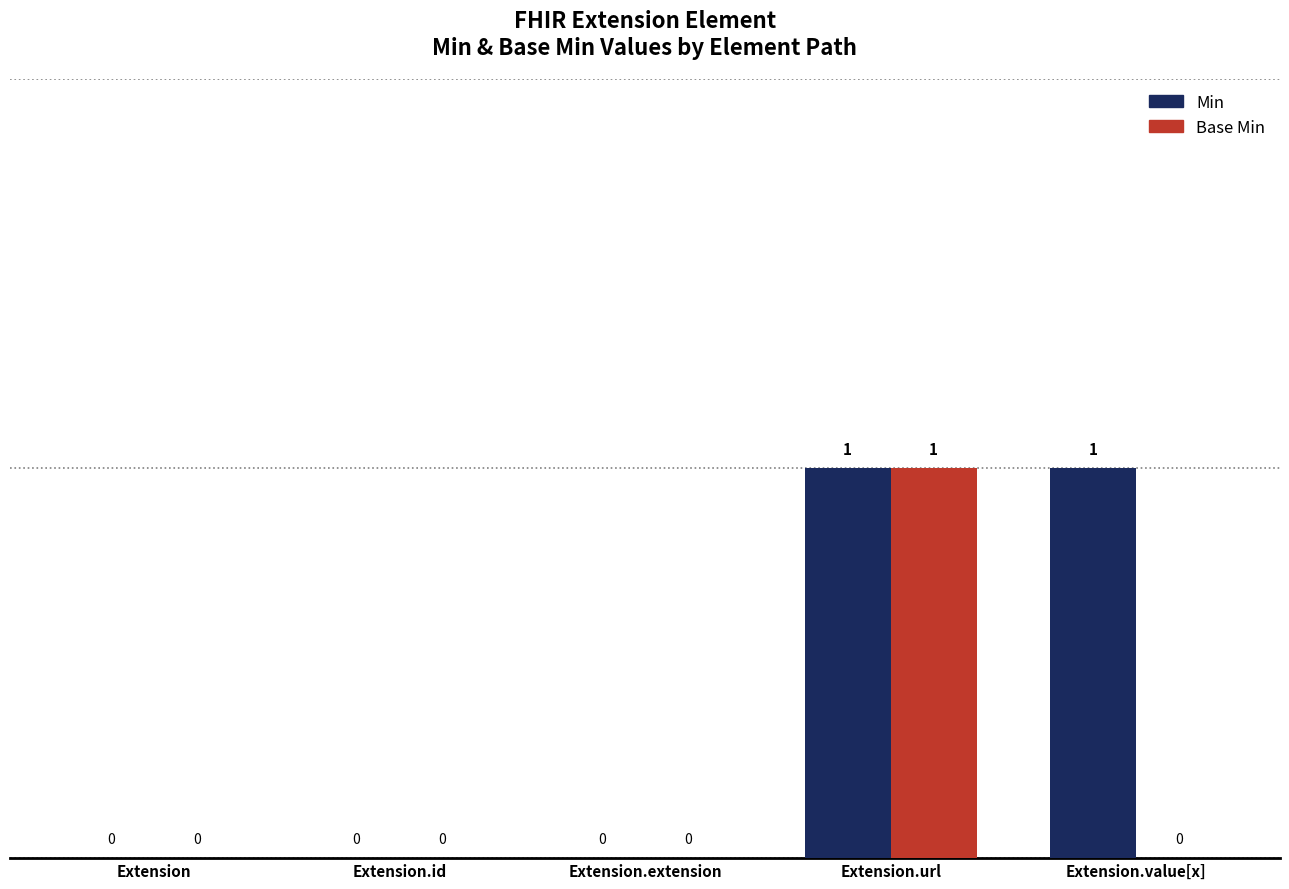

The value of Base Min at Extension.value[x] is 0. True or false?

True